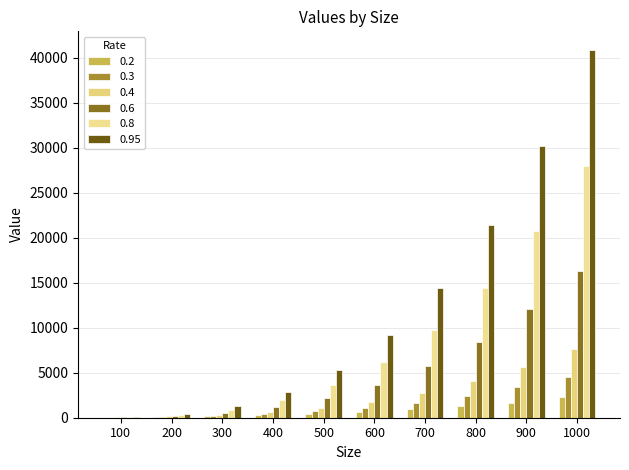

Does the chart contain stacked bars?

No